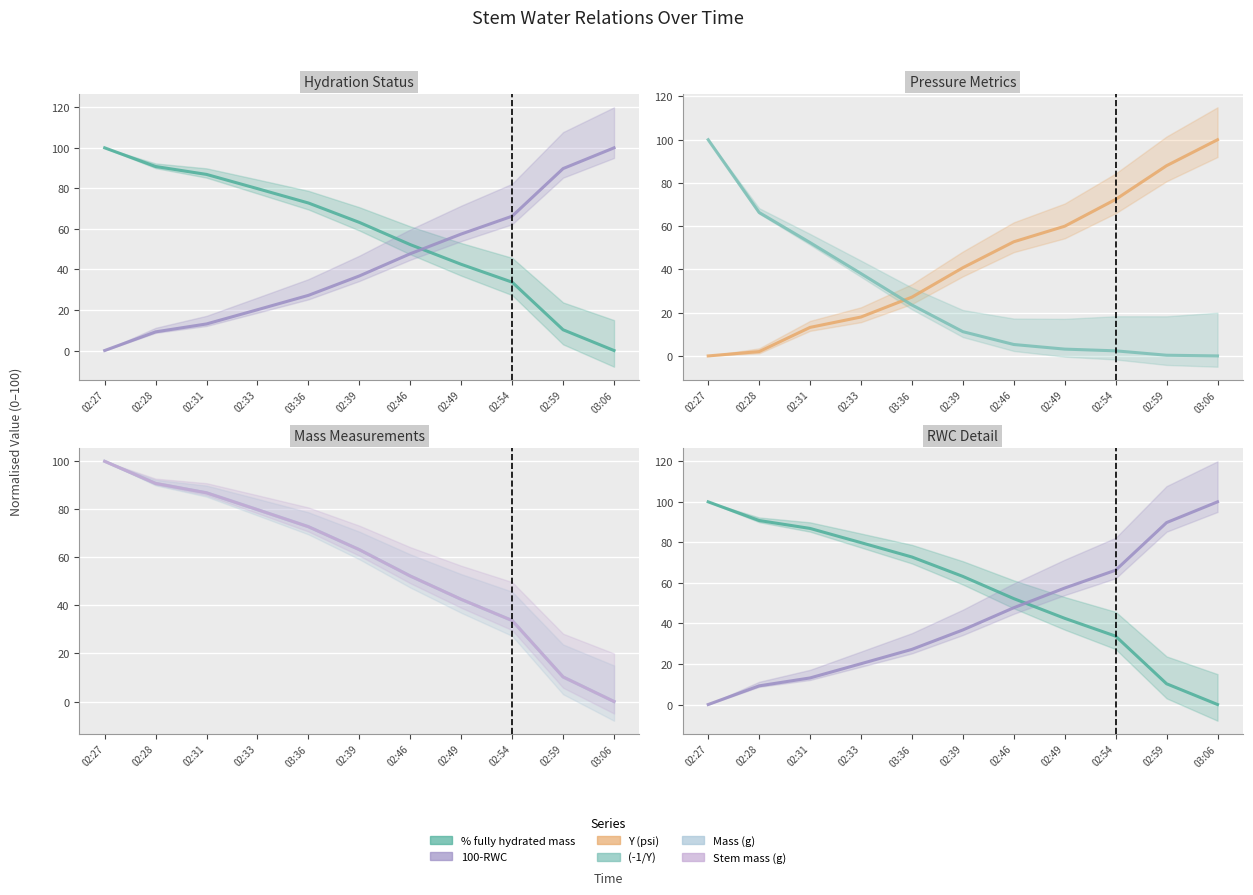

What is the value of the Stem mass (g) point at the 1st from the left?

100.0